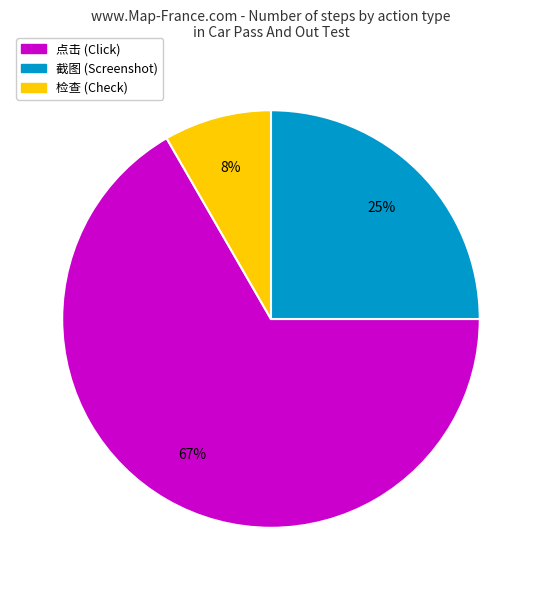

What is the smallest slice in the pie chart?

检查 (Check)